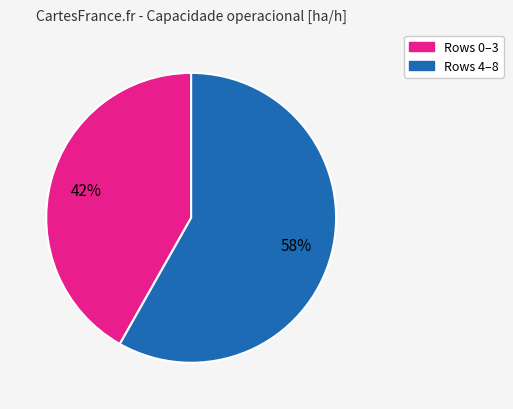

To the nearest percent, what is the average slice percentage?

50%